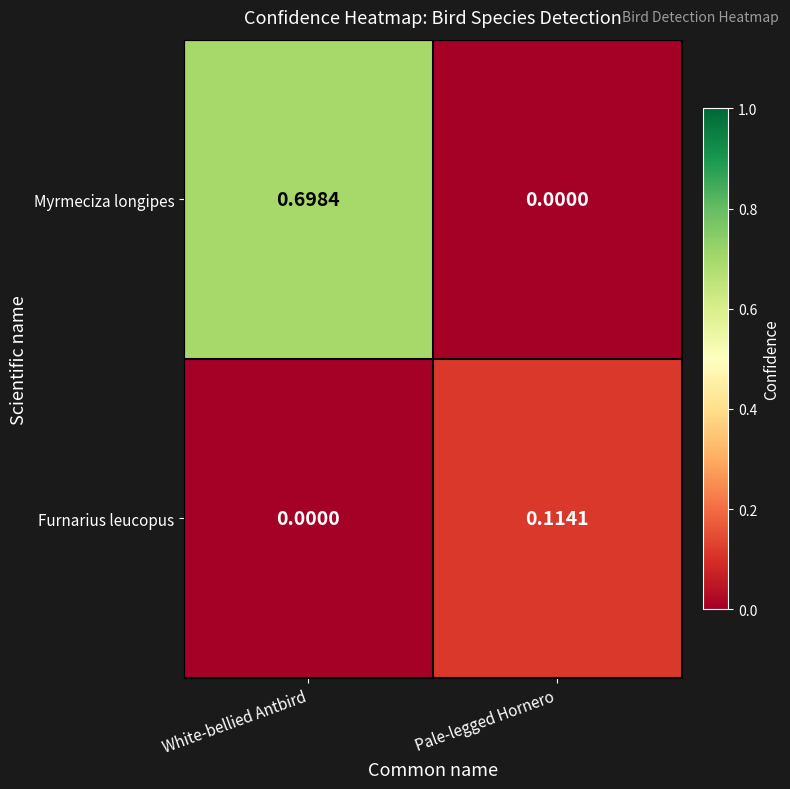

Which category has the highest value in the Myrmeciza longipes series?

White-bellied Antbird